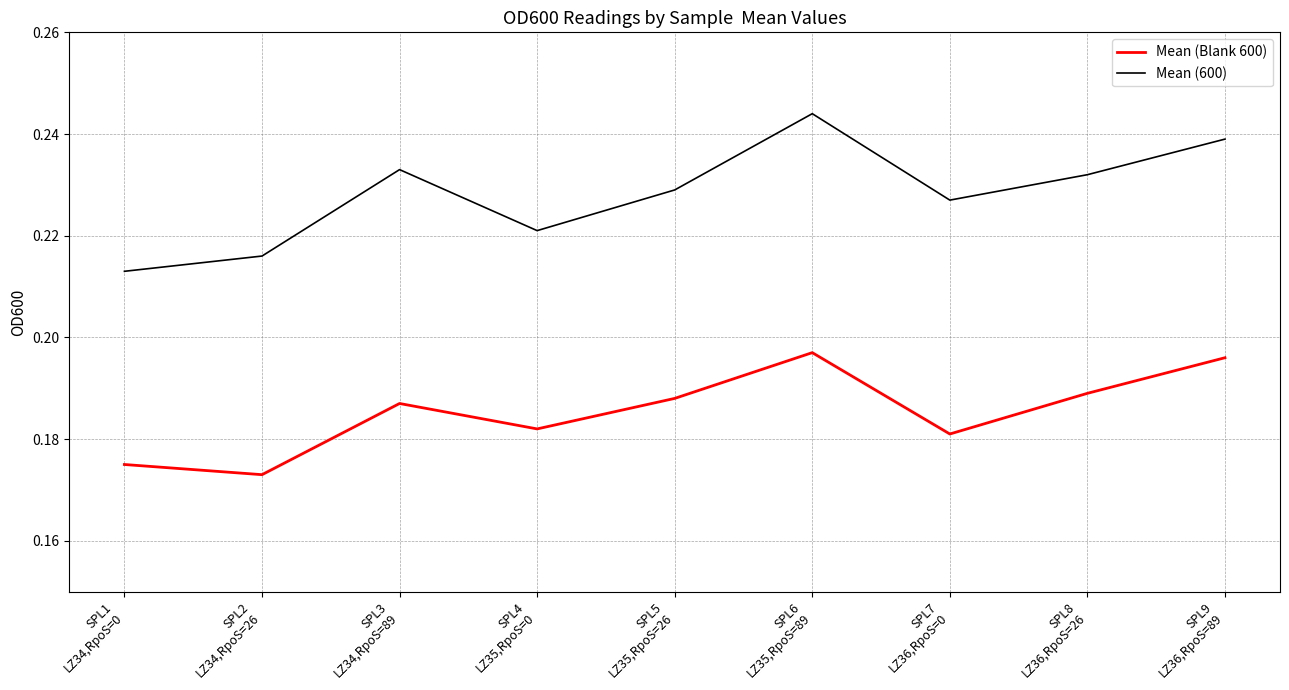

Count the Mean (600) values in the range 0 to 1.

9